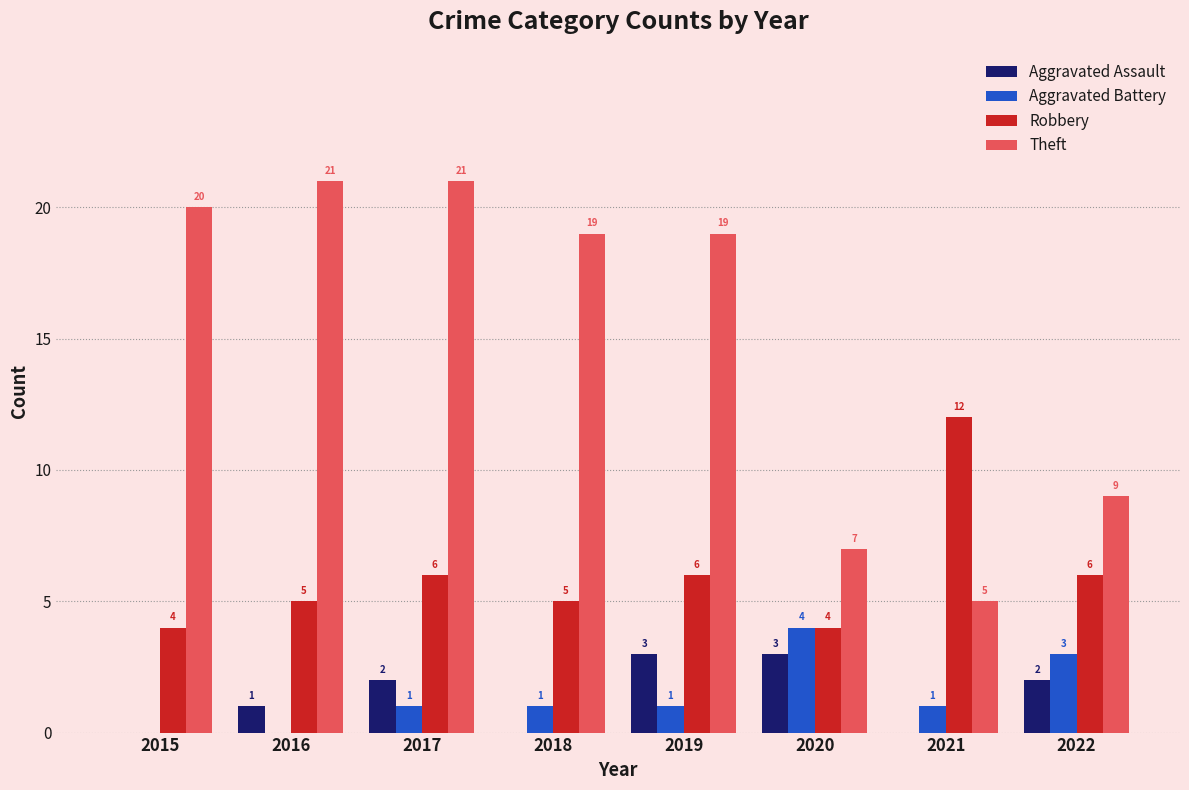

The Theft series shows 9 at 2021. True or false?

False